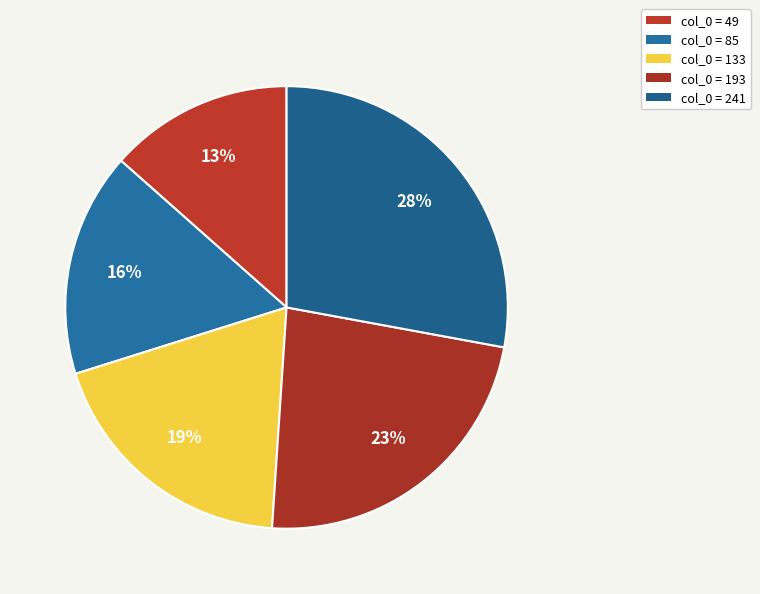

Count the number of slices in the pie.

5